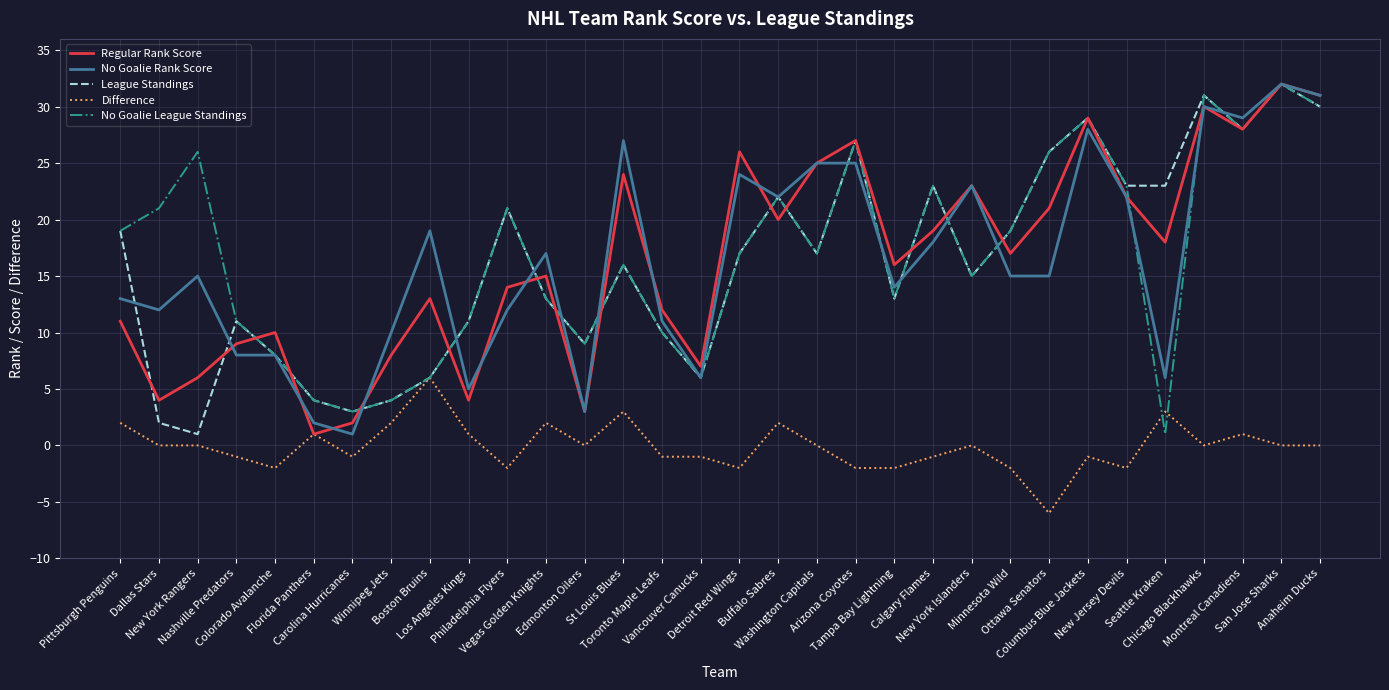

What is the minimum value shown in the chart?

-6